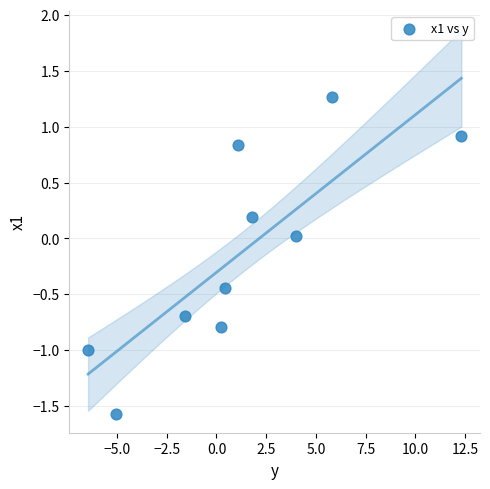

What is the range of Y values (max minus min)?

2.8